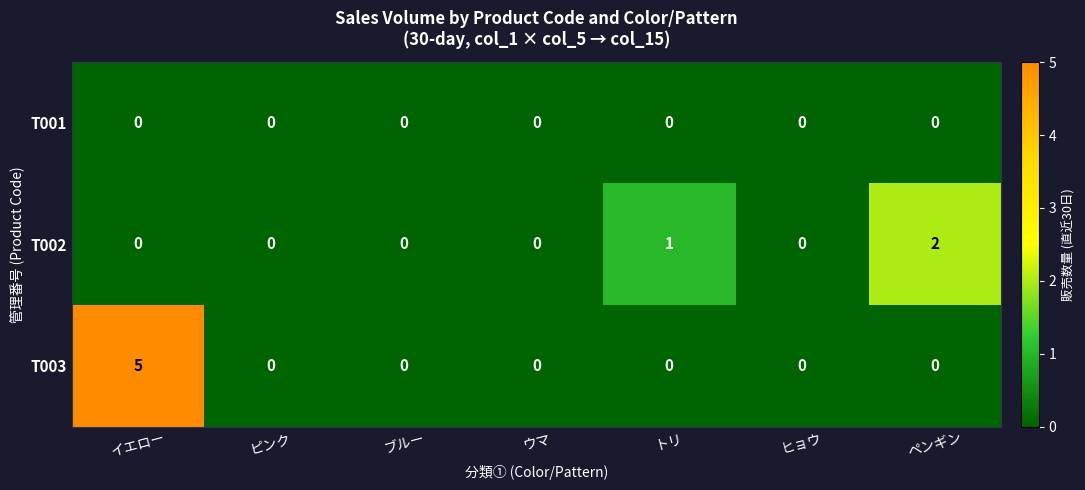

Is it true that T002 equals 1 at イエロー?

False